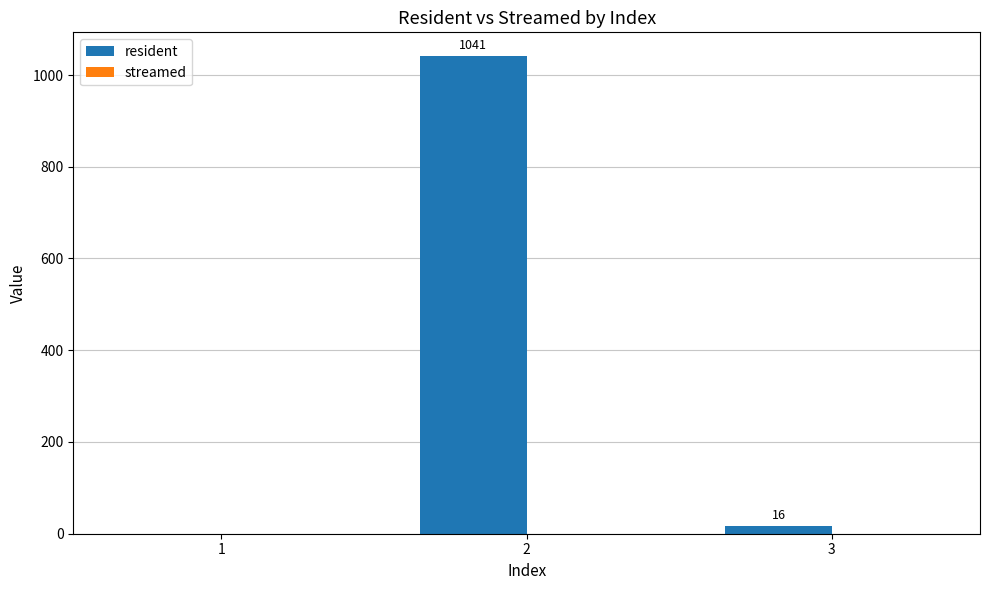

Which category has the highest value across all series?

2